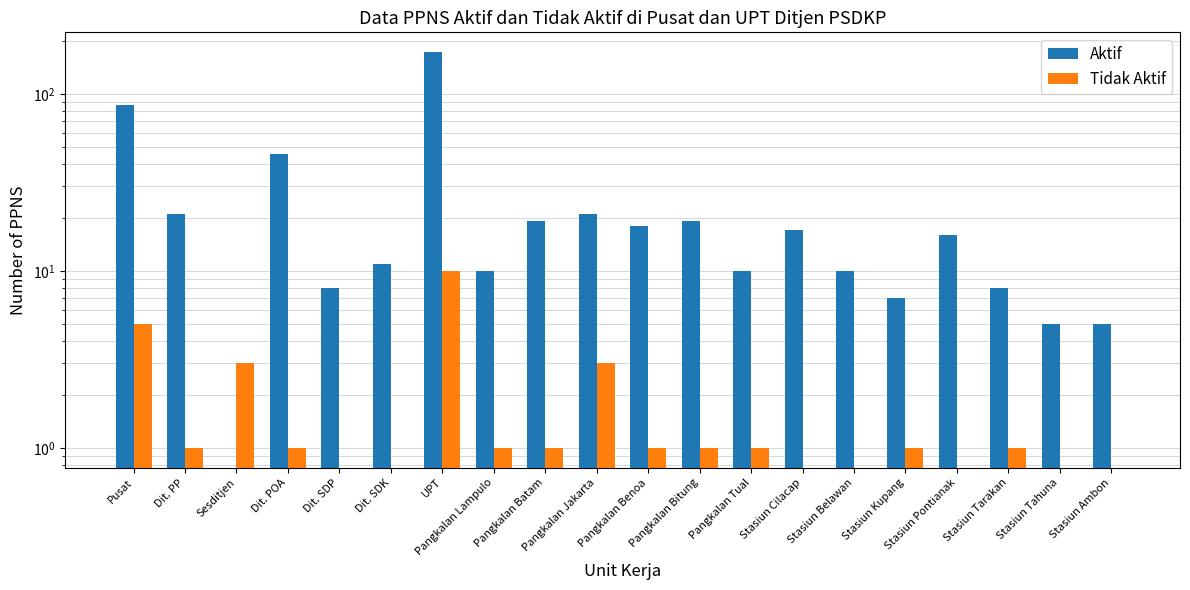

What is the value of the Tidak Aktif bar at the 9th from the left?

1